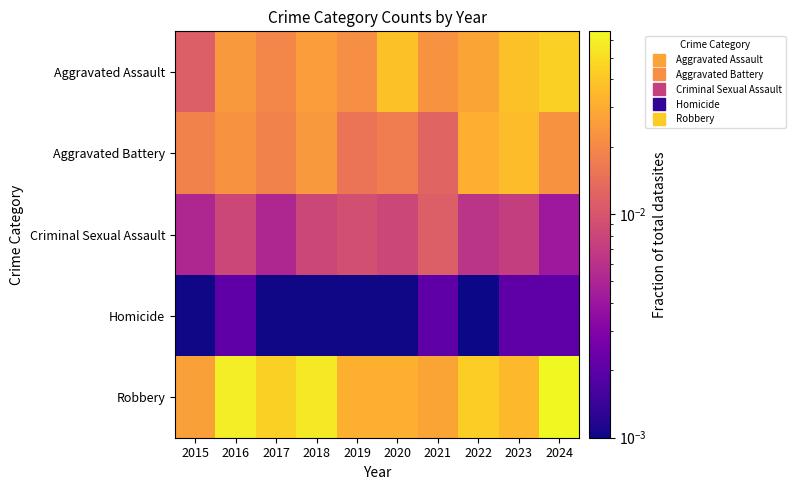

At how many categories does at least one series exceed 0?

10